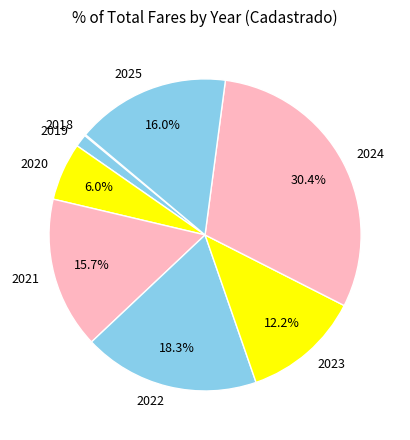

The 2020 slice represents 14% of the pie. True or false?

False